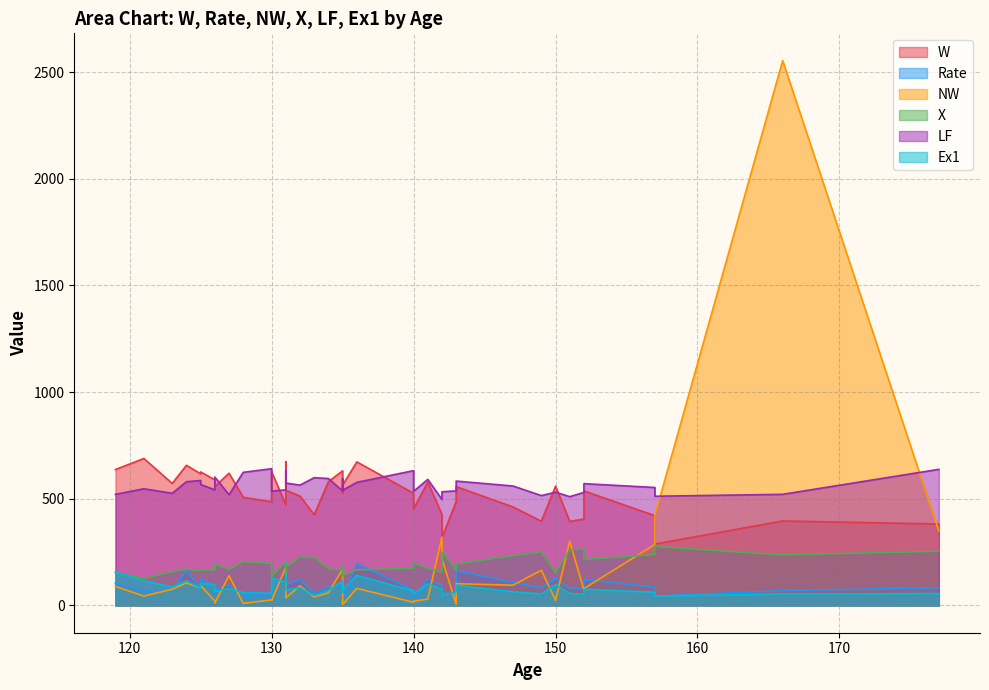

What is the greatest value displayed?

2554.0